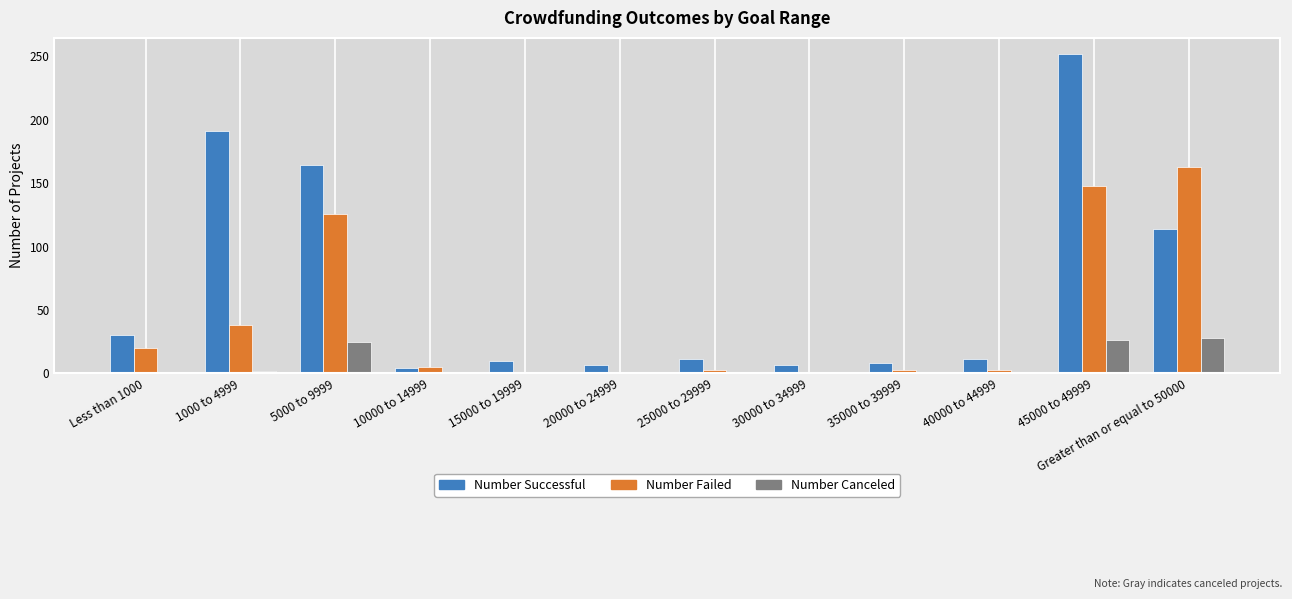

Count the number of data series in this chart.

3